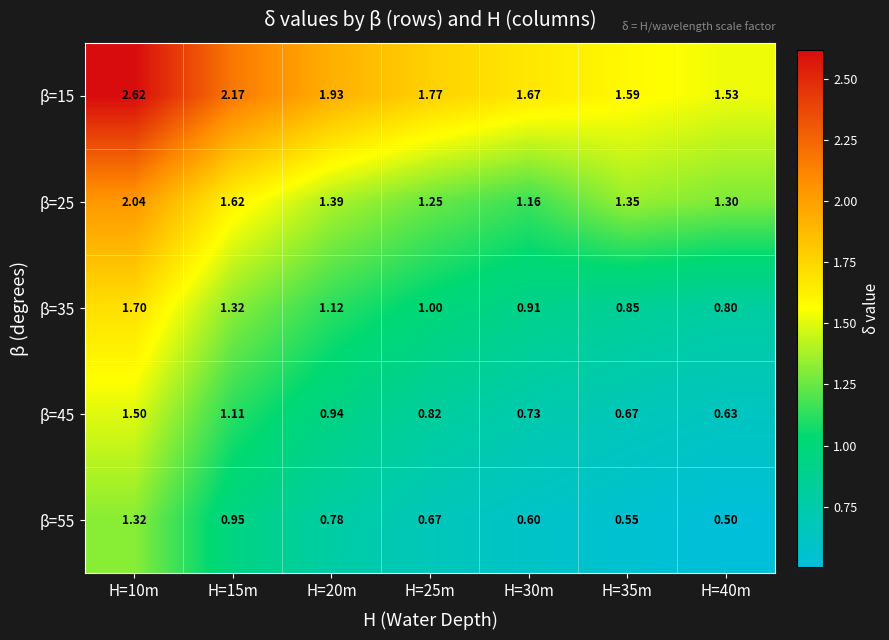

How many series are shown in this chart?

5